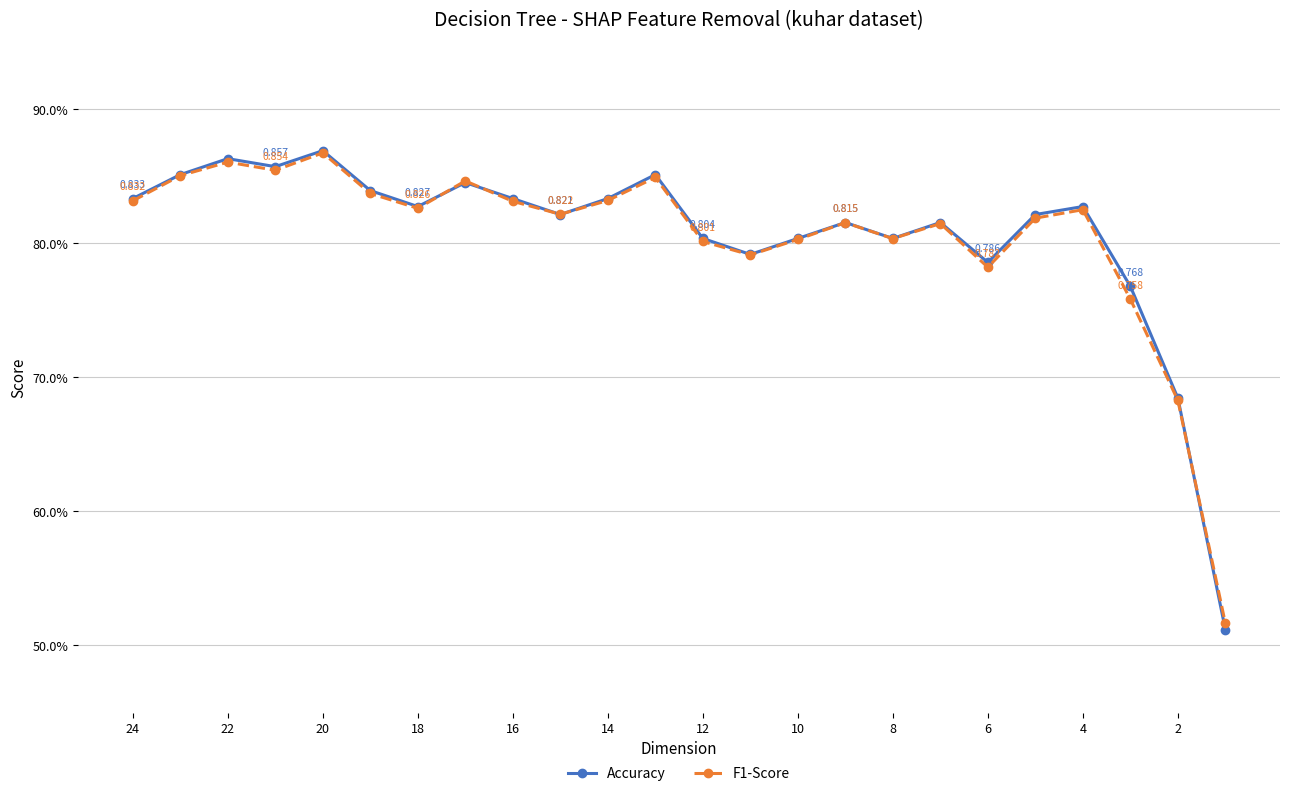

What are all the series names shown in the legend?

Accuracy, F1-Score